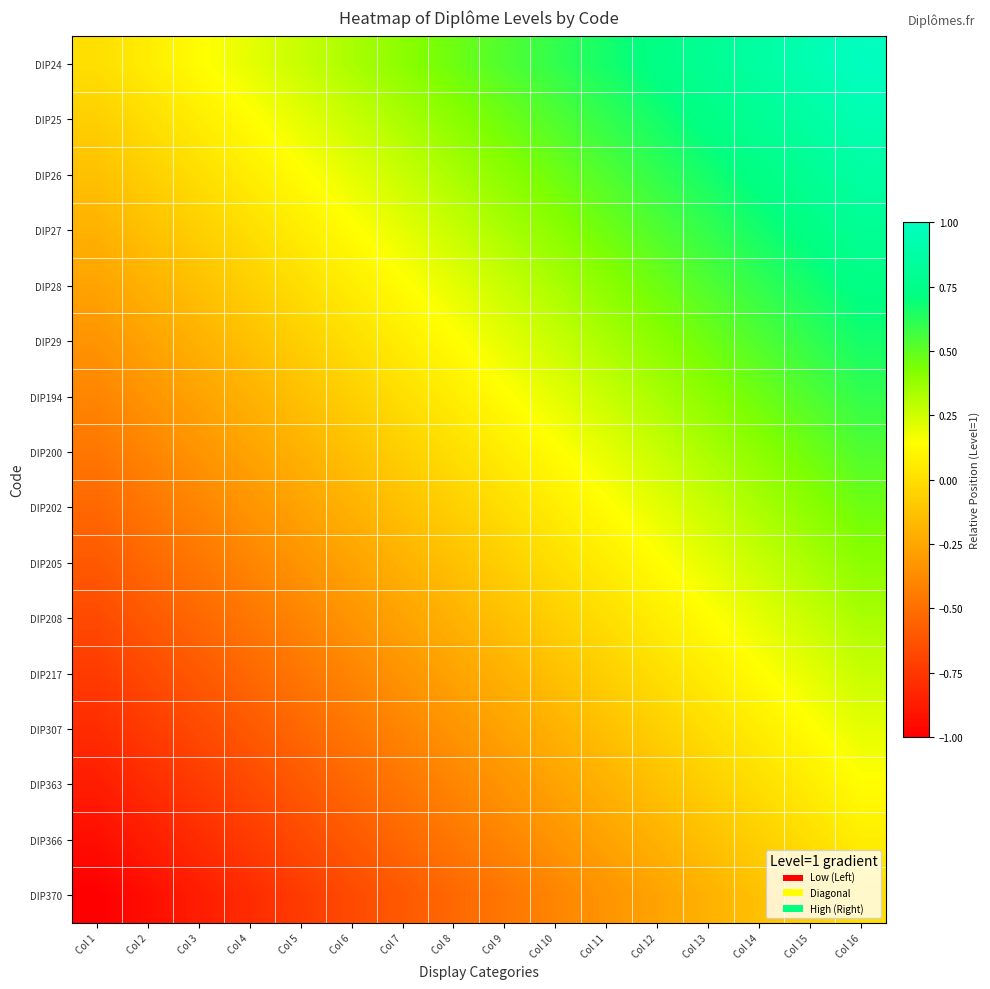

At Col 15, list the series in order from smallest to largest.

DIP370, DIP366, DIP363, DIP307, DIP217, DIP208, DIP205, DIP202, DIP200, DIP194, DIP29, DIP28, DIP27, DIP26, DIP25, DIP24